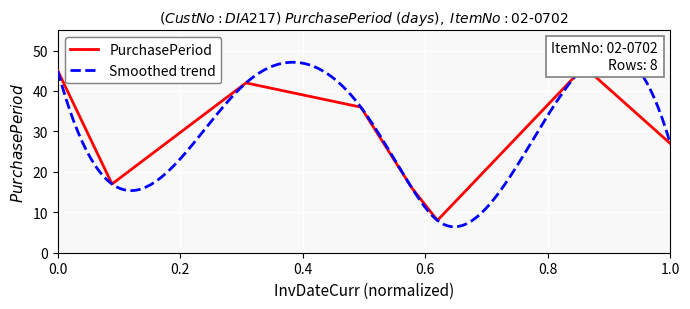

How many points are lower than both their immediate neighbors (excluding endpoints)?

2